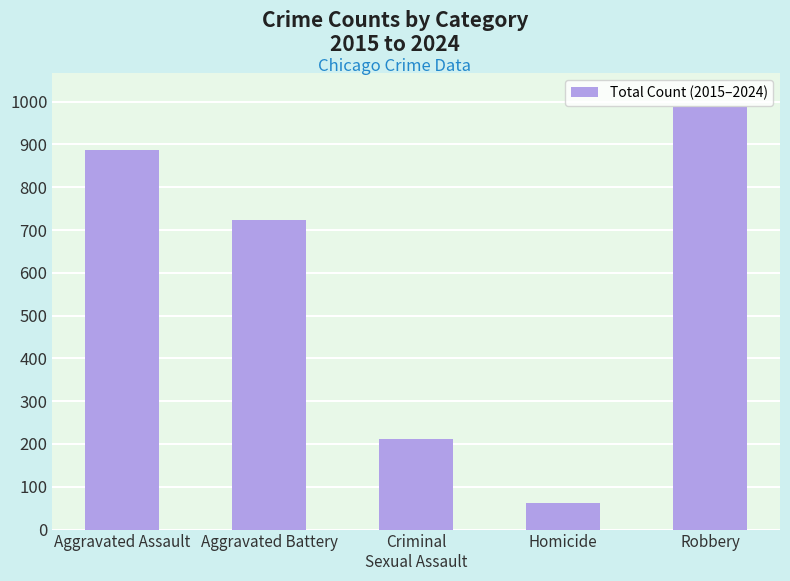

What is the sum of all values?

2871